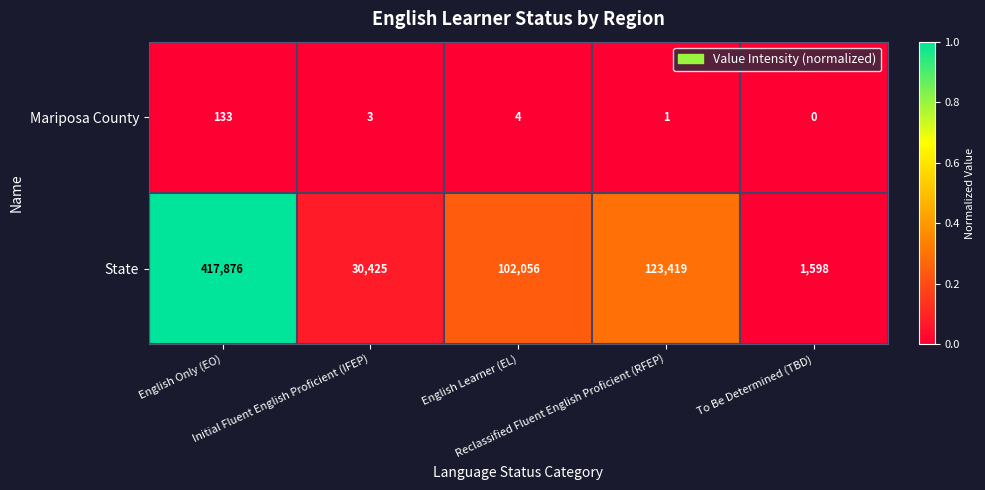

What is the difference between the second highest and minimum values in the Mariposa County series?

4